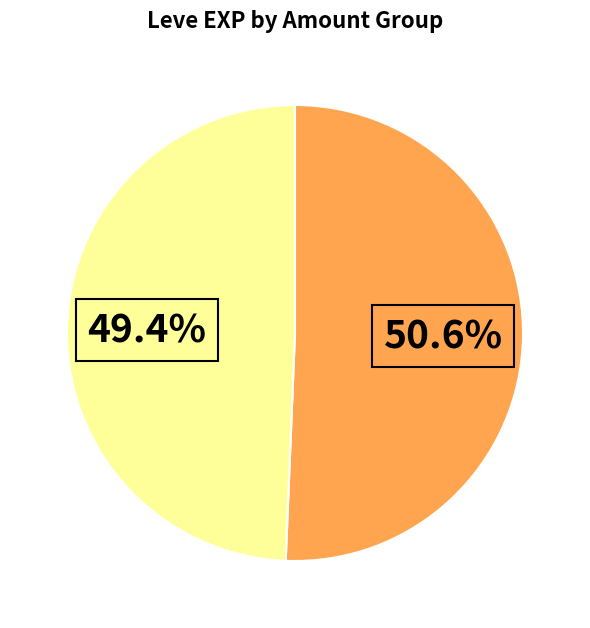

Is there any slice that represents more than half of the pie?

Yes